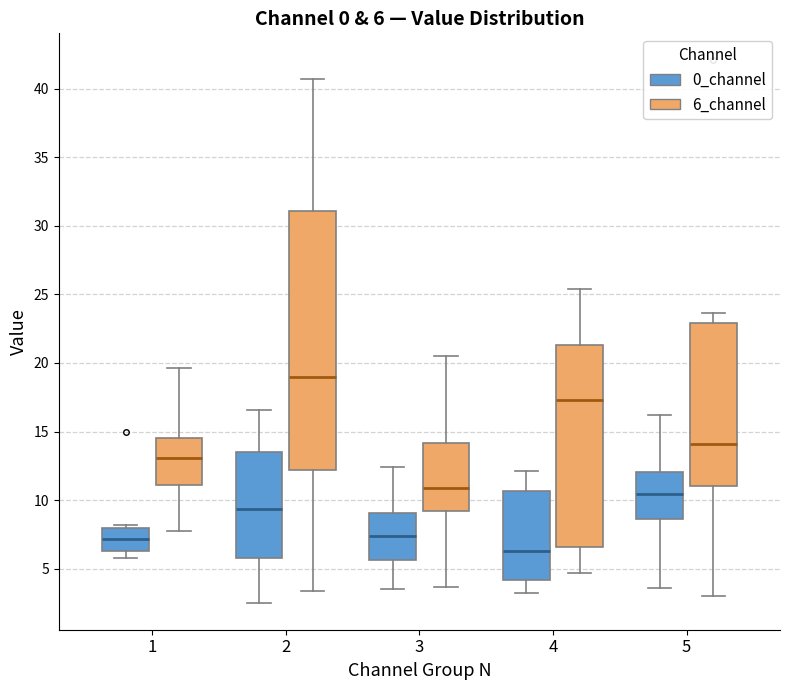

Comparing the boxes themselves (not the whiskers), which one is the tallest?

2 (6_channel)